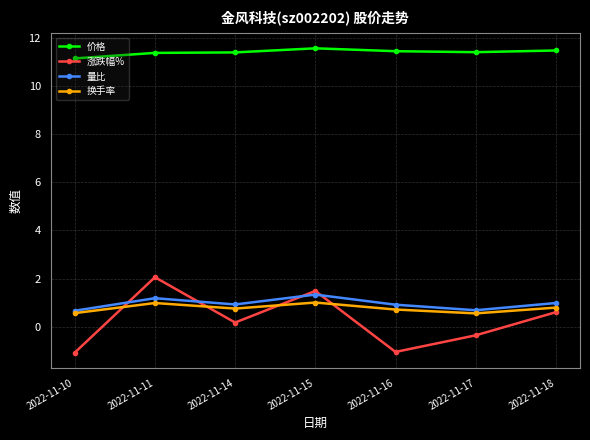

What is the lowest value of the 价格 series?

11.1